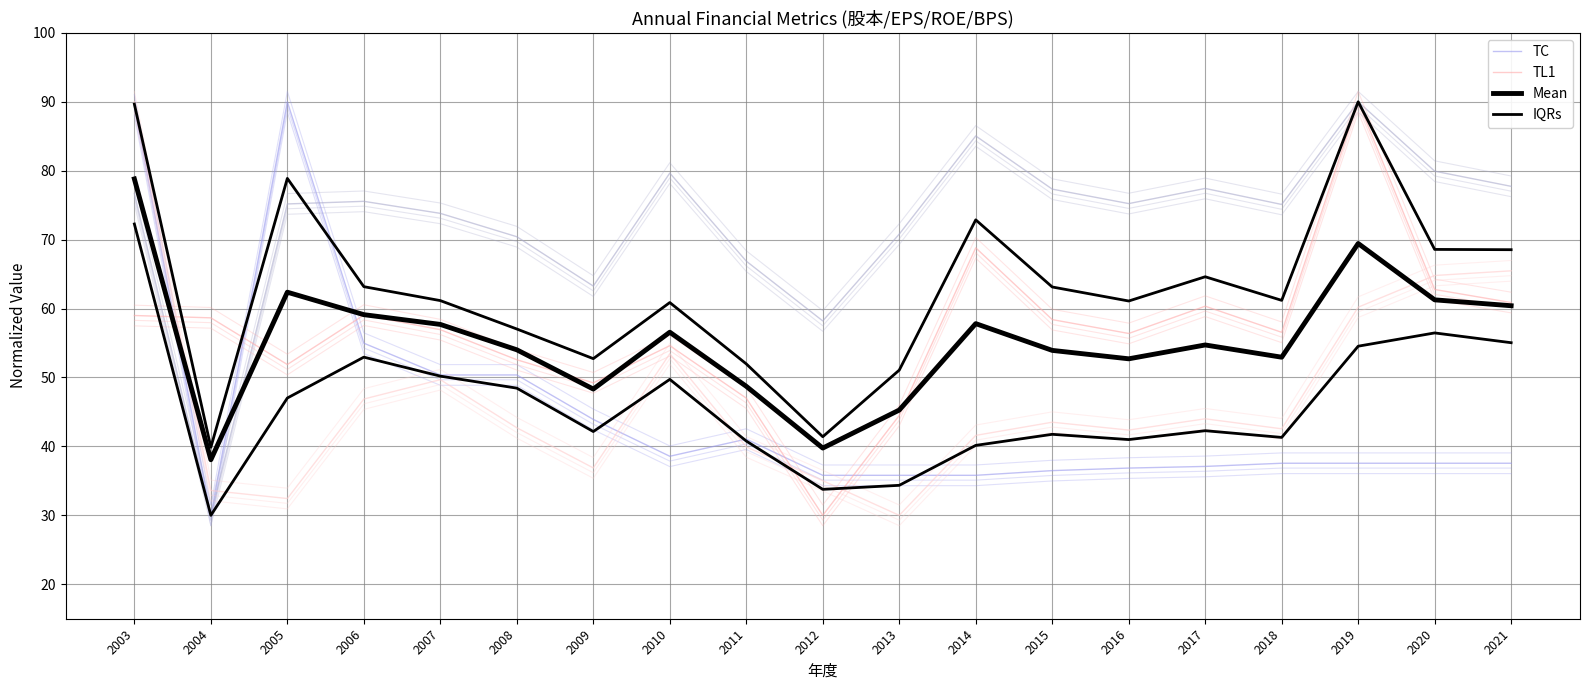

Where is IQRs nearest to the value 51?

2007